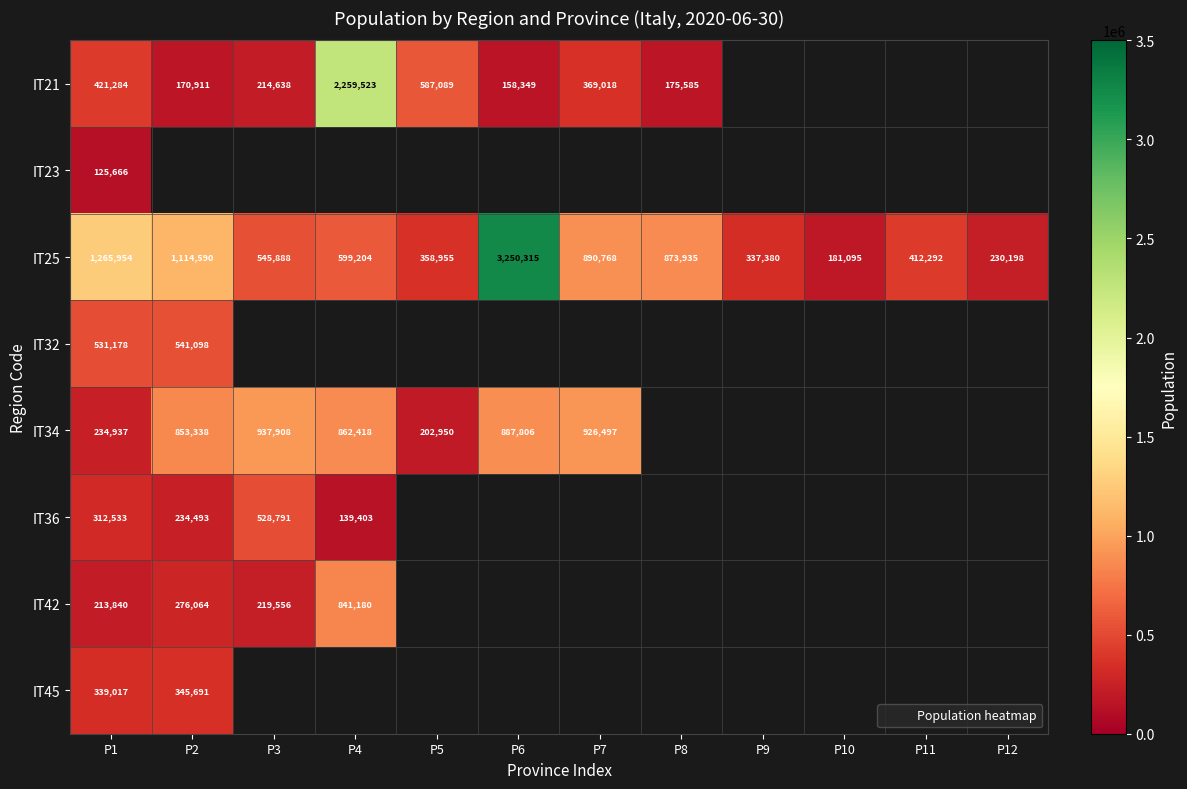

Count the number of categories in the chart.

12